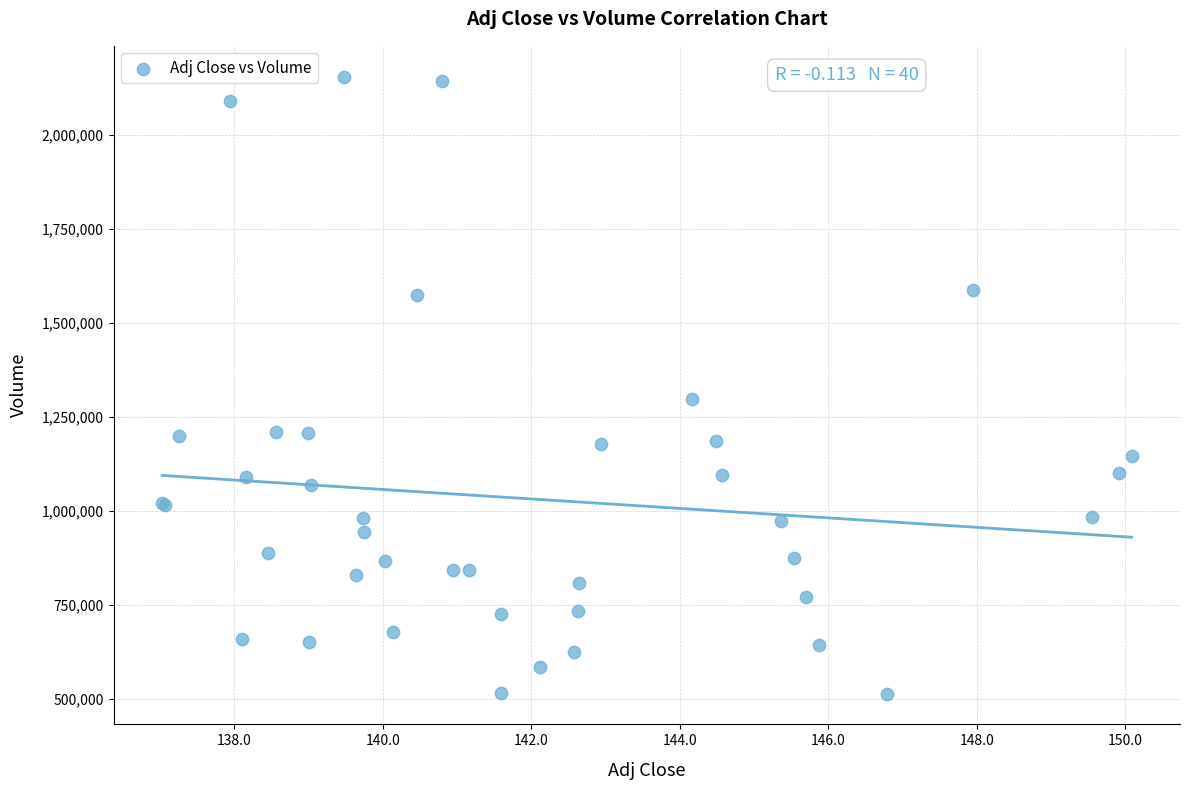

What Y value in the scatter plot is closest to 1334850?

1296700